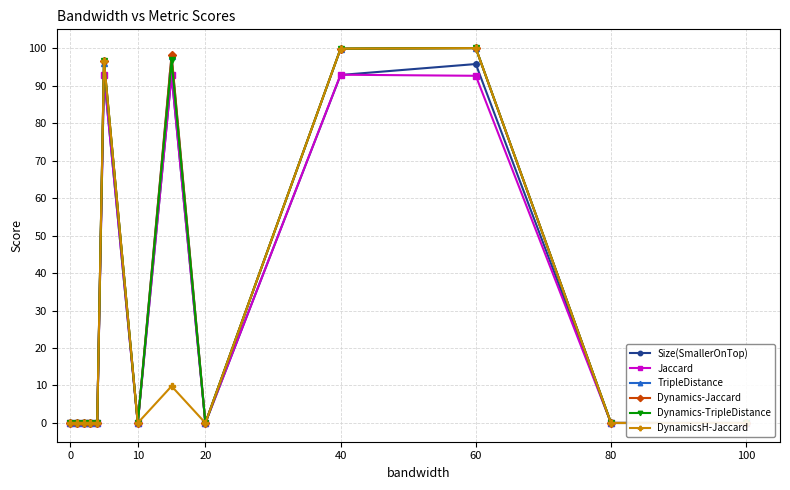

What is the difference between the maximum and minimum values in the Jaccard series?

92.9